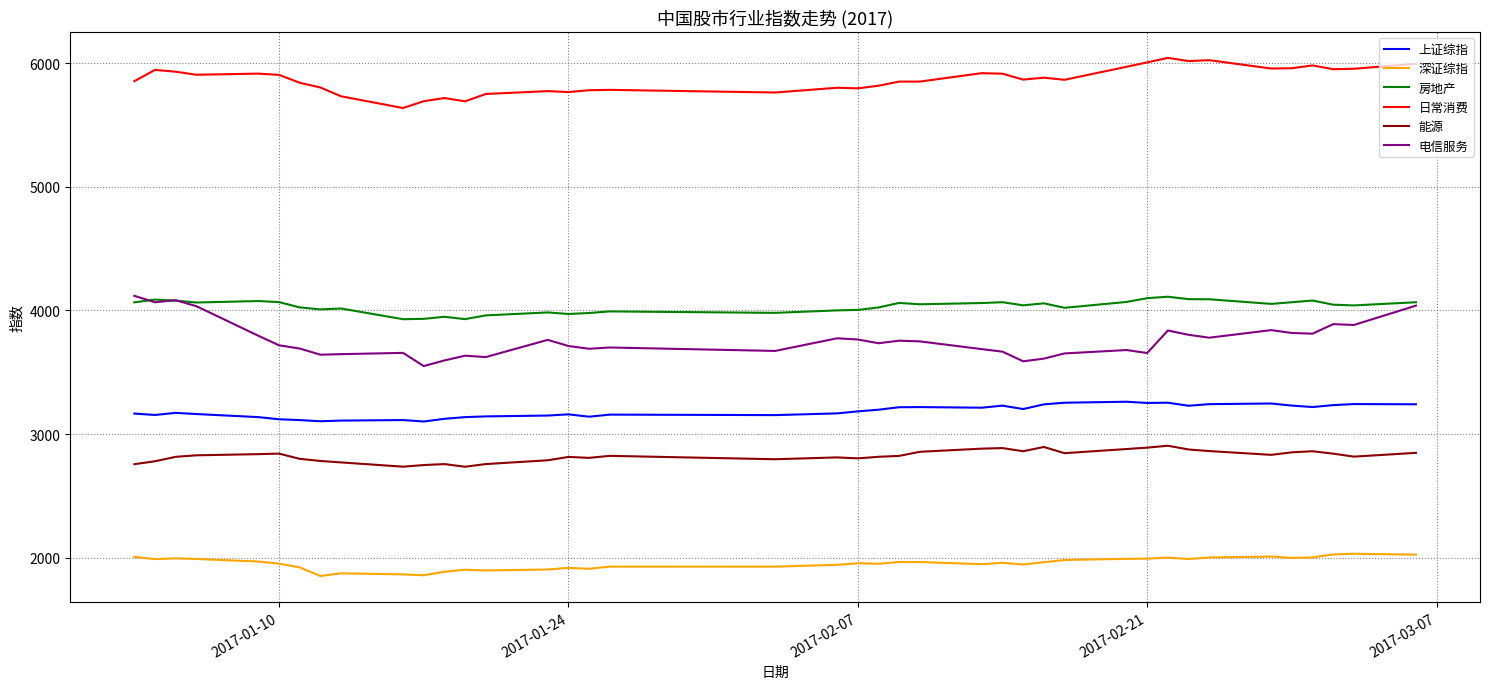

True or false: 房地产 has more than 1 interior local peaks.

True